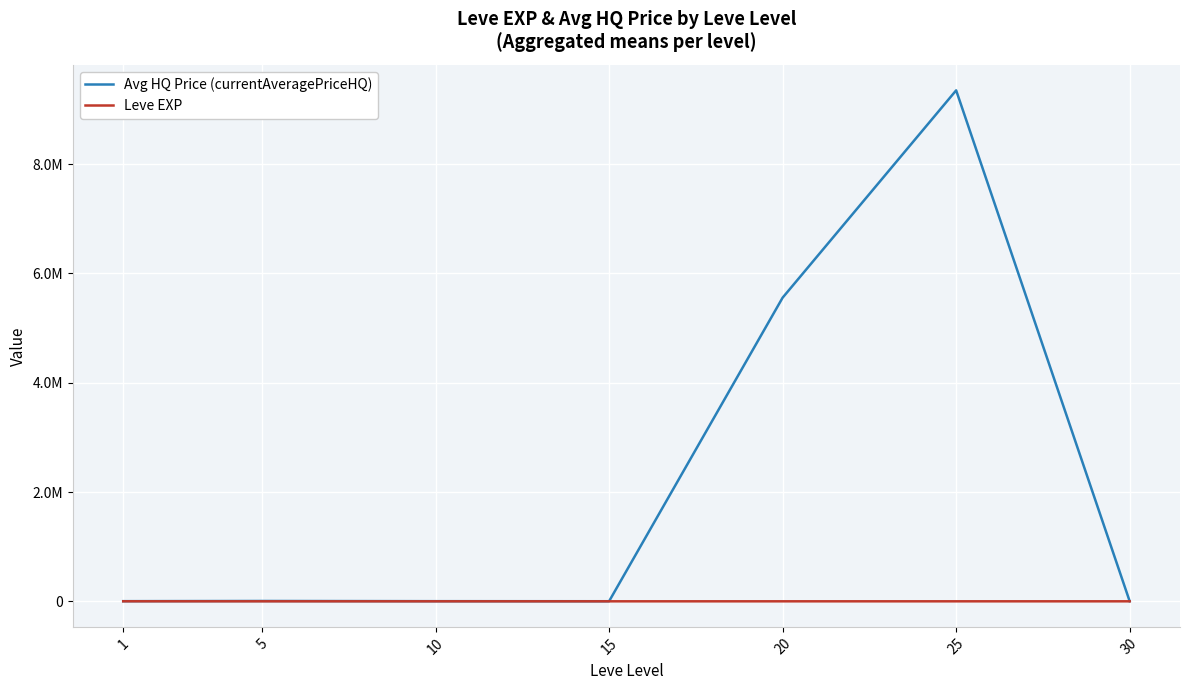

True or false: Avg HQ Price (currentAveragePriceHQ) and Leve EXP intersect in this chart.

False